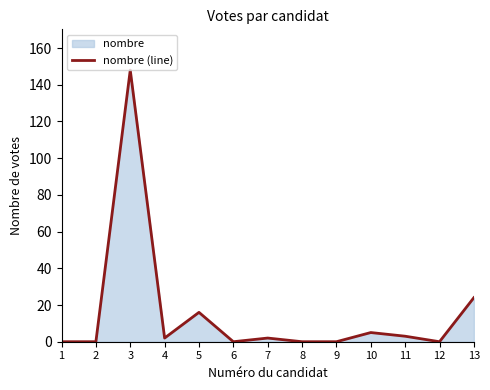

How many values are below 2?

6